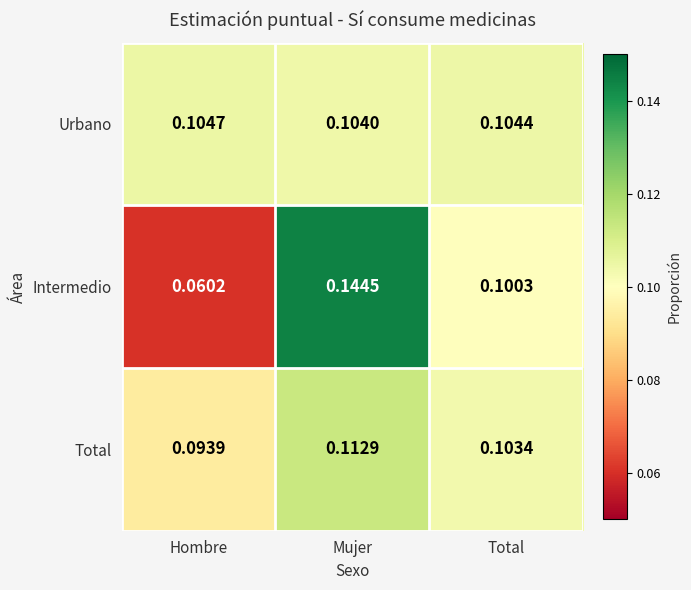

Rank the series by their average value, from lowest to highest.

Intermedio, Total, Urbano